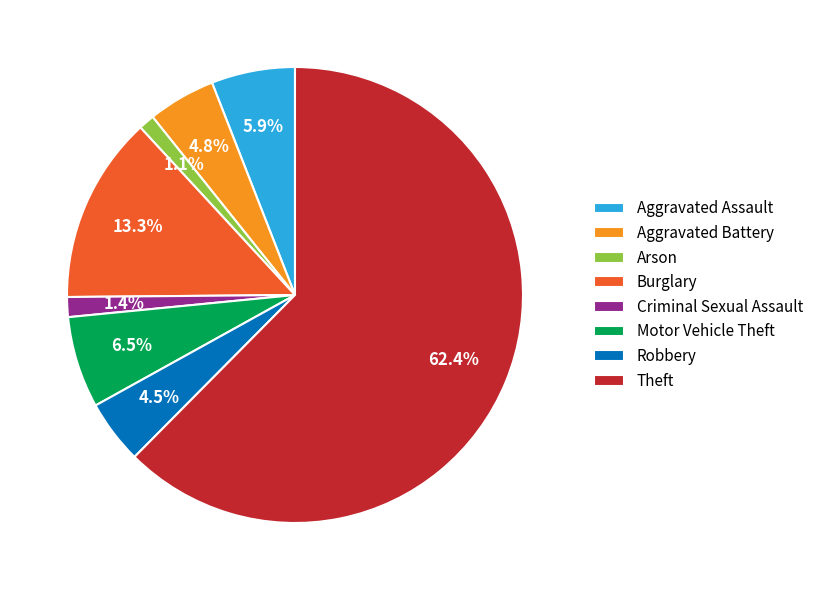

Which slice is the largest?

Theft